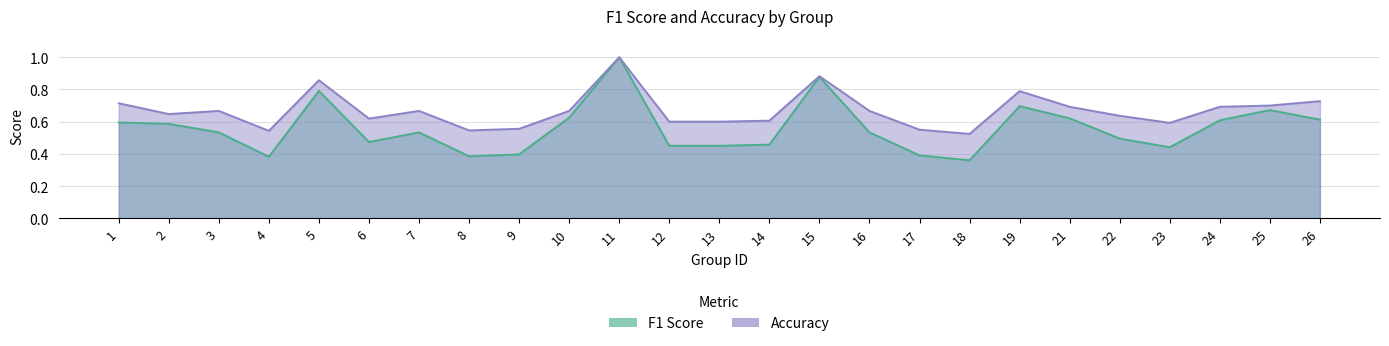

True or false: f1 and accuracy cross at least once.

False